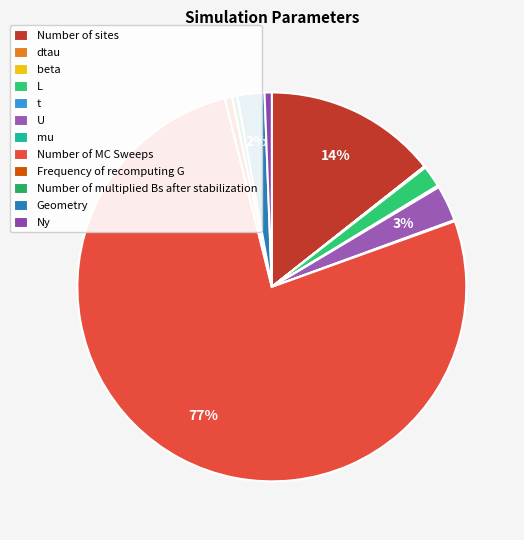

How many segments does this pie chart have?

12